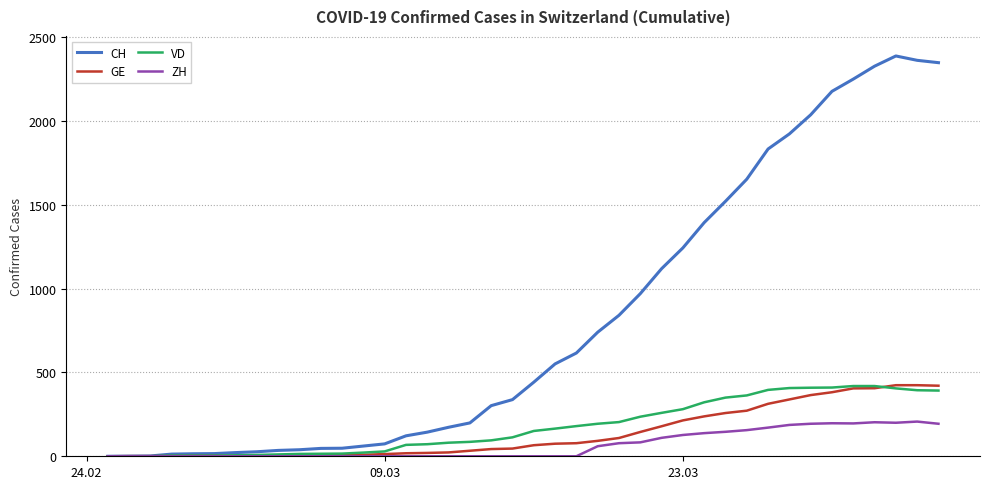

What is the greatest value displayed?

2388